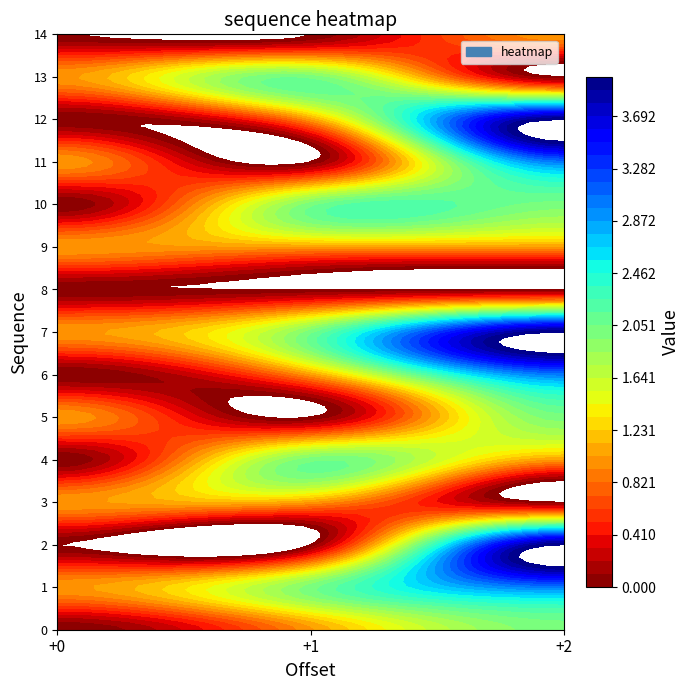

At 0, list the series in order from smallest to largest.

0, 2, 4, 6, 8, 10, 12, 14, 1, 3, 5, 7, 9, 11, 13